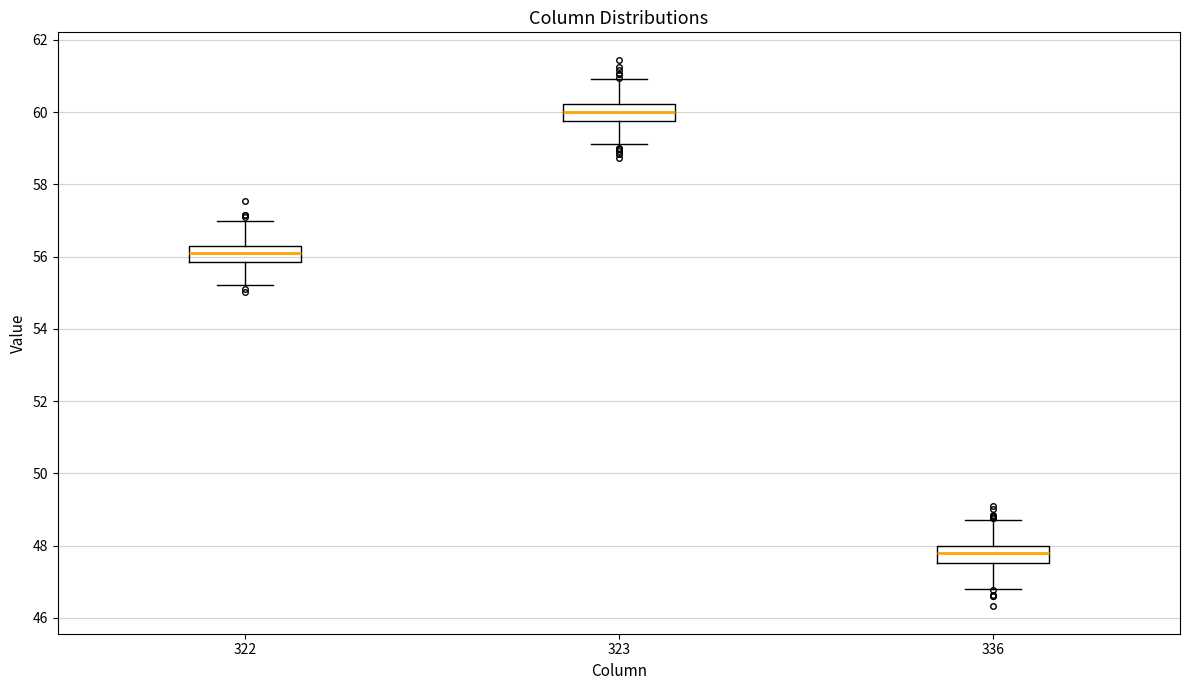

Reading left to right, read every box against the y-axis: the position of its median line, the range the box covers, and the ends of its whiskers. The values are not printed on the chart, so give them approximately, as read against the axis.

322: median 56.2, box 55.8 to 56.4, whiskers 55.2 to 57.0
323: median 60.0, box 59.8 to 60.2, whiskers 59.2 to 61.0
336: median 47.8, box 47.6 to 48.0, whiskers 46.8 to 48.8